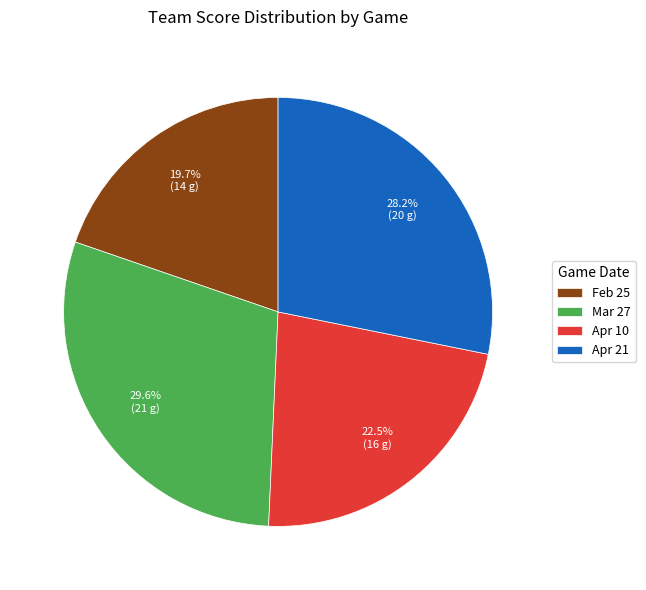

How many segments does this pie chart have?

4